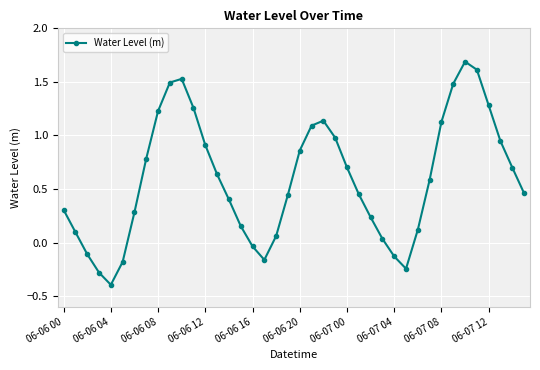

What is the difference between the second highest and minimum values?

2.0